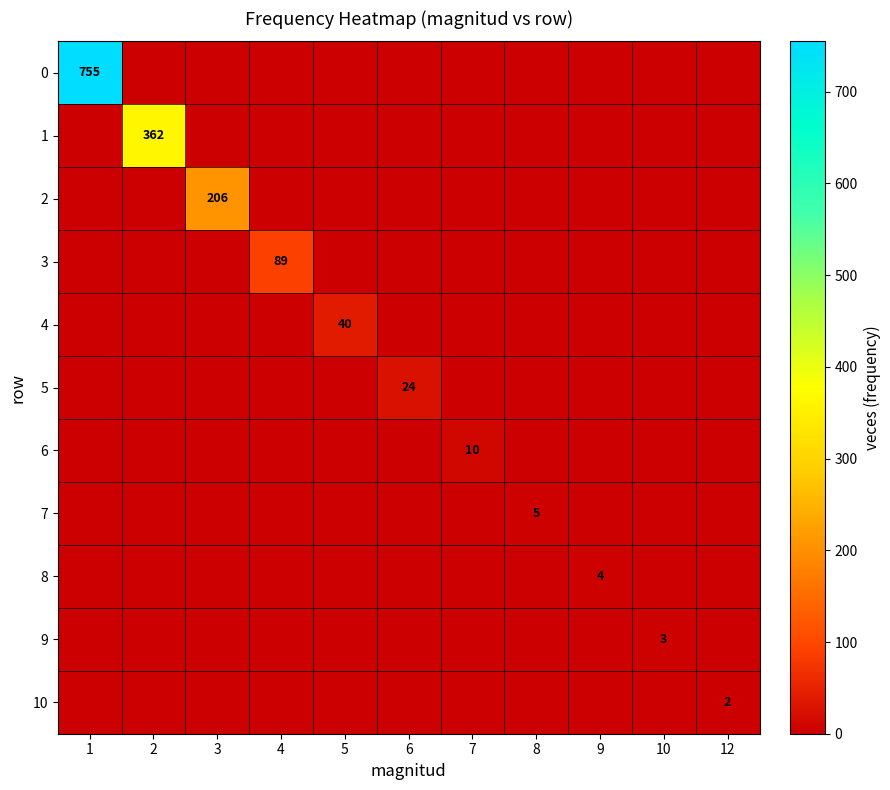

What is the greatest value displayed?

755